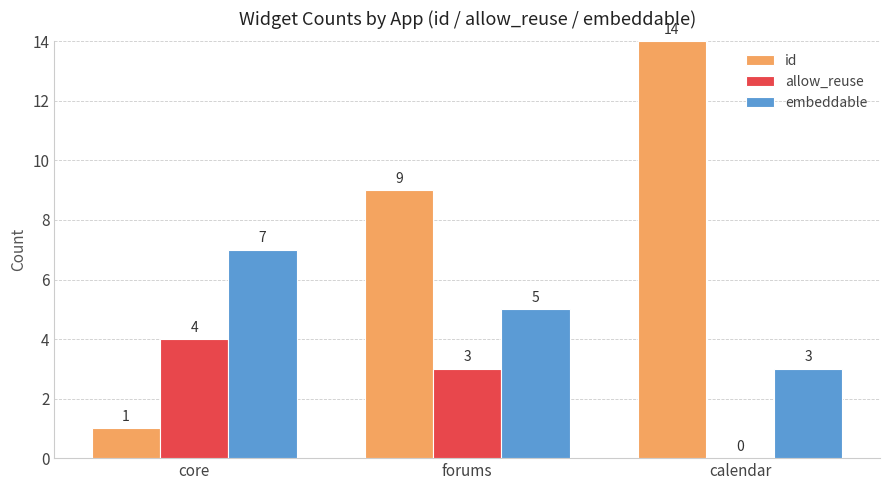

Which series has the widest spread of values?

id